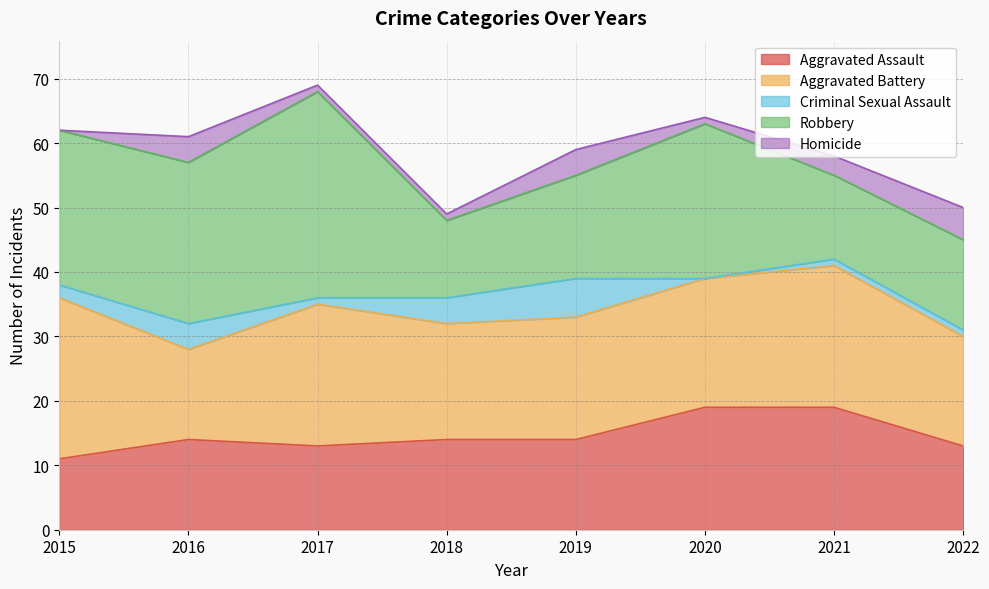

How many lines are shown in the chart?

5